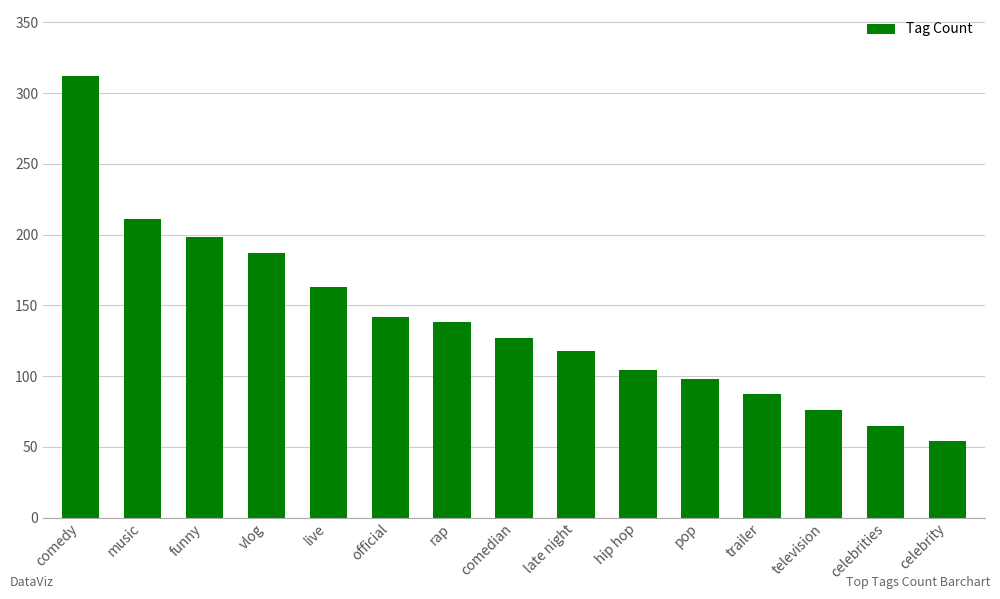

What is the greatest value displayed?

312